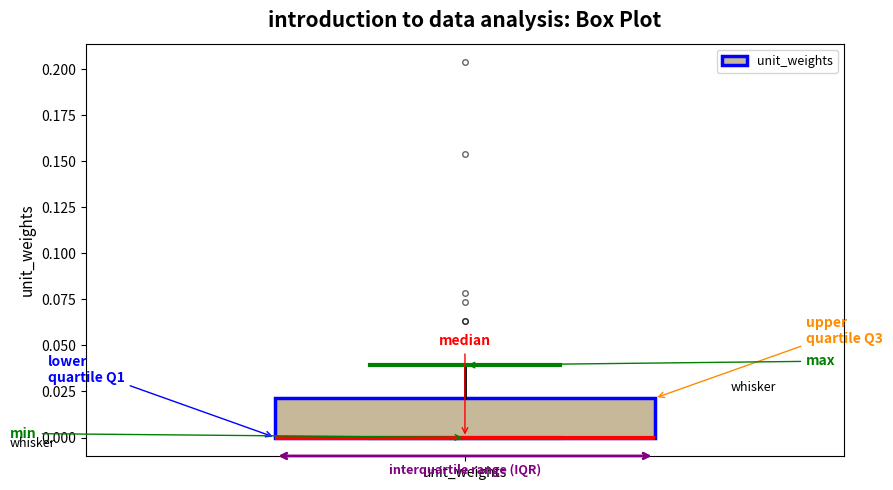

Read this box plot against the y-axis: the position of the median line, the range covered by the box, and the ends of both whiskers. The values are not printed on the chart, so give them approximately, as read against the axis.

median 0.00 (drawn on the box's lower edge), box 0.00 to 0.02, whiskers 0.00 to 0.04